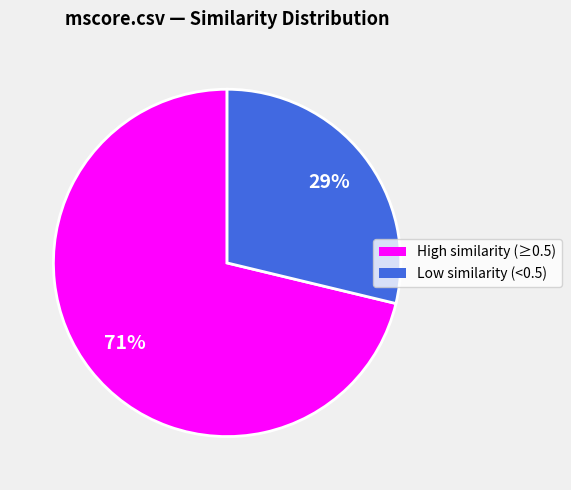

Rank the categories by value from lowest to highest.

Low similarity (<0.5), High similarity (≥0.5)